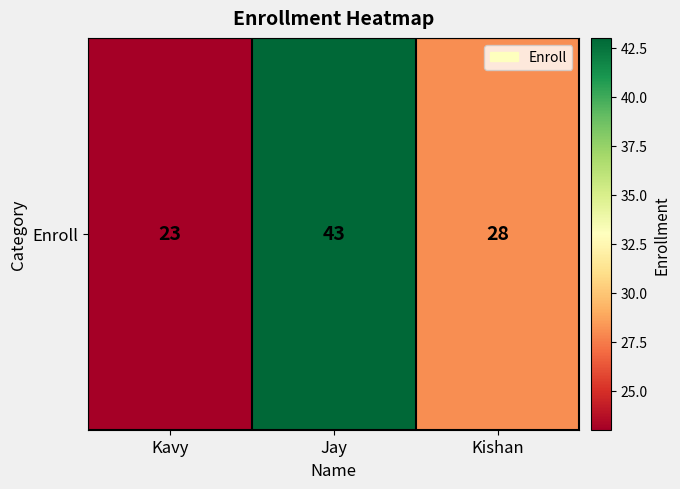

What is the difference between the values at Kavy and Kishan?

5